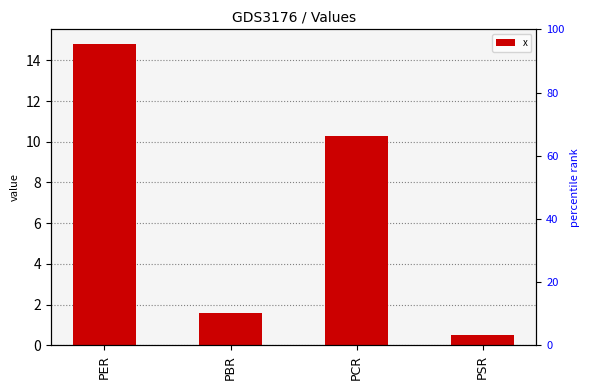

Where is the data nearest to the value 7?

PCR